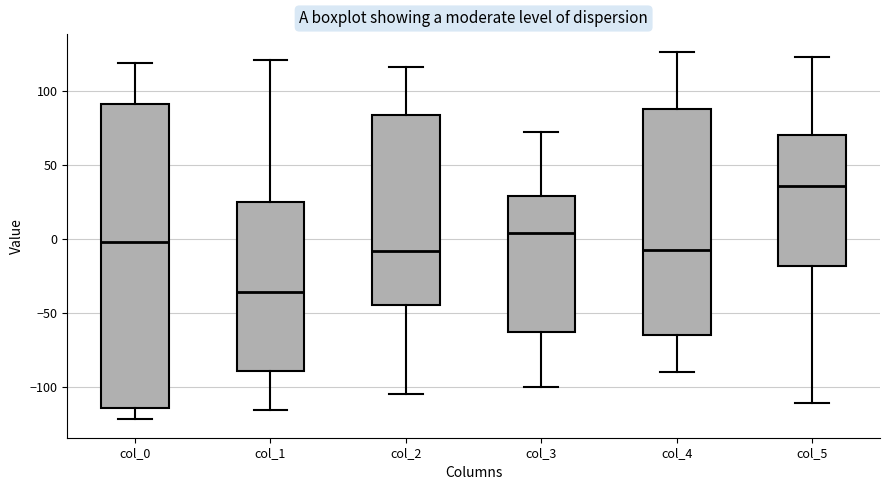

Where does the median line of the box for col_1 sit on the y-axis? The values are not printed on the chart, so give them approximately, as read against the axis.

-35